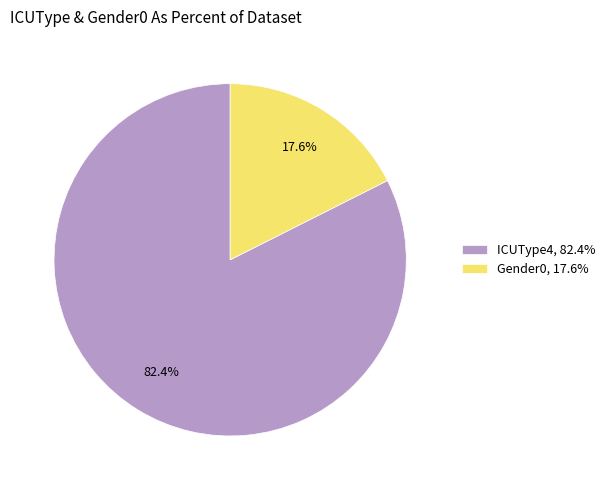

Combined, do Gender0, 17.6% and ICUType4, 82.4% account for over 50%?

Yes